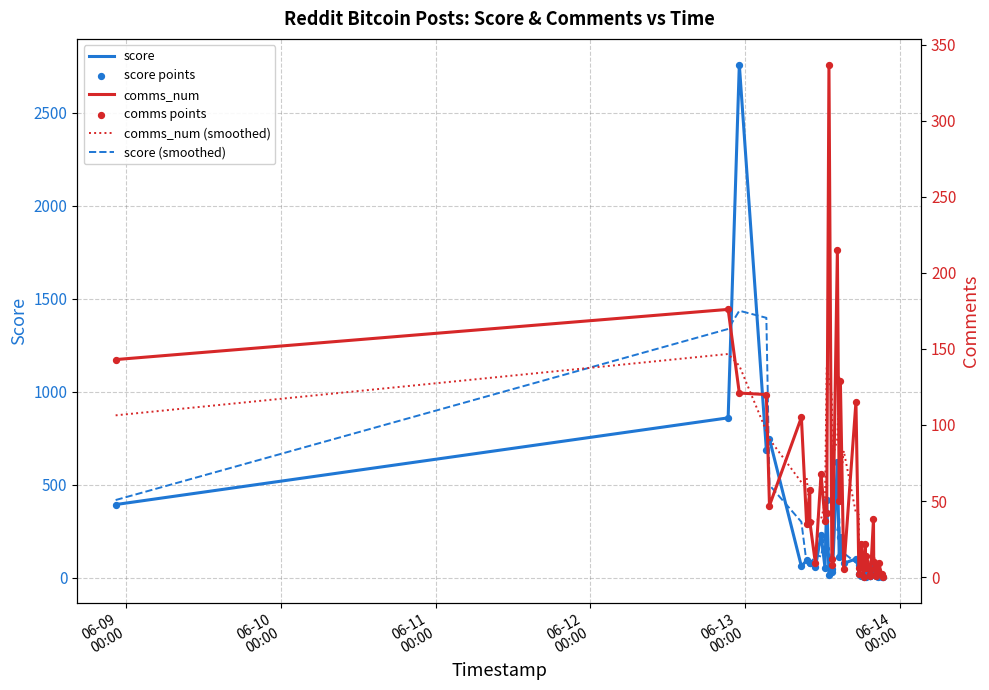

Which series contains the lowest Y value?

comms_num